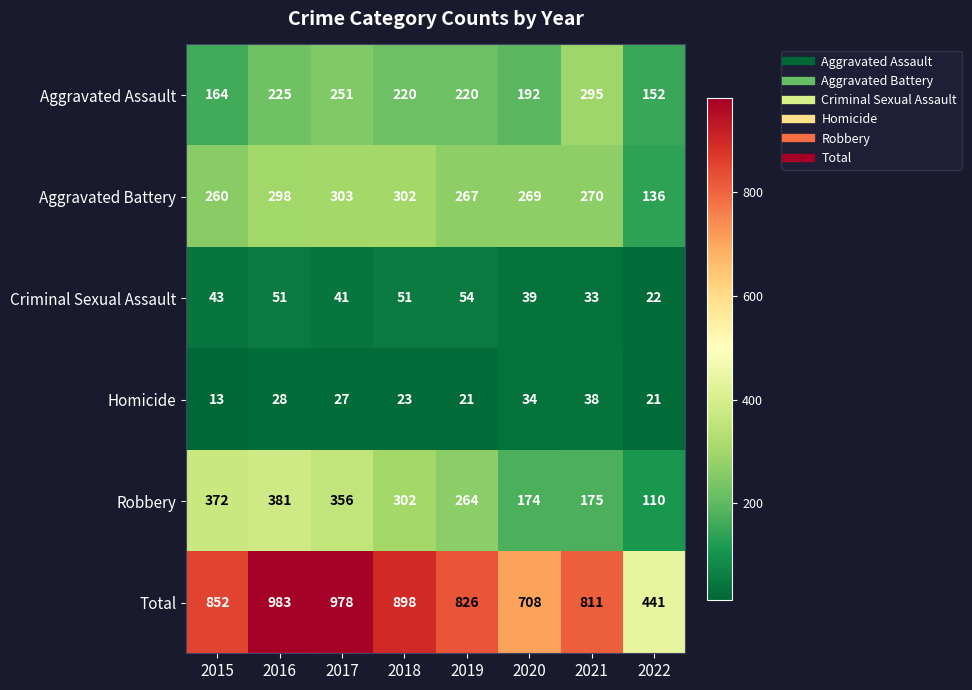

The Homicide series shows 9 at 2017. True or false?

False